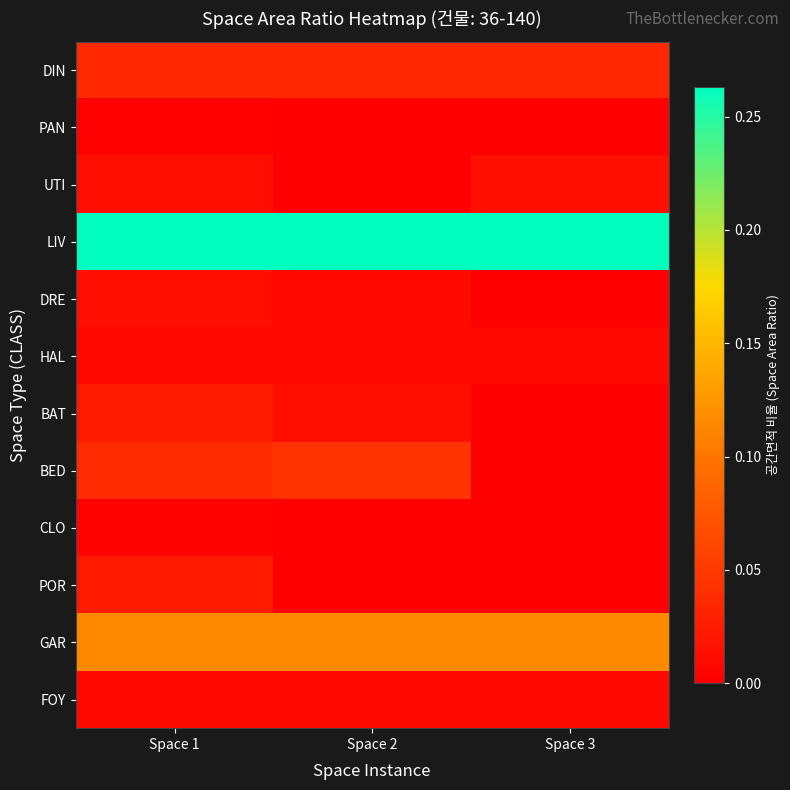

Reading right to left, transcribe all the data shown in this chart.

DIN: Space 3=0.0	Space 2=0.0	Space 1=0.0
PAN: Space 3=0.0	Space 2=0.0	Space 1=0.0
UTI: Space 3=0.0	Space 2=0.0	Space 1=0.0
LIV: Space 3=0.3	Space 2=0.3	Space 1=0.3
DRE: Space 3=0.0	Space 2=0.0	Space 1=0.0
HAL: Space 3=0.0	Space 2=0.0	Space 1=0.0
BAT: Space 3=0.0	Space 2=0.0	Space 1=0.0
BED: Space 3=0.0	Space 2=0.0	Space 1=0.0
CLO: Space 3=0.0	Space 2=0.0	Space 1=0.0
POR: Space 3=0.0	Space 2=0.0	Space 1=0.0
GAR: Space 3=0.1	Space 2=0.1	Space 1=0.1
FOY: Space 3=0.0	Space 2=0.0	Space 1=0.0